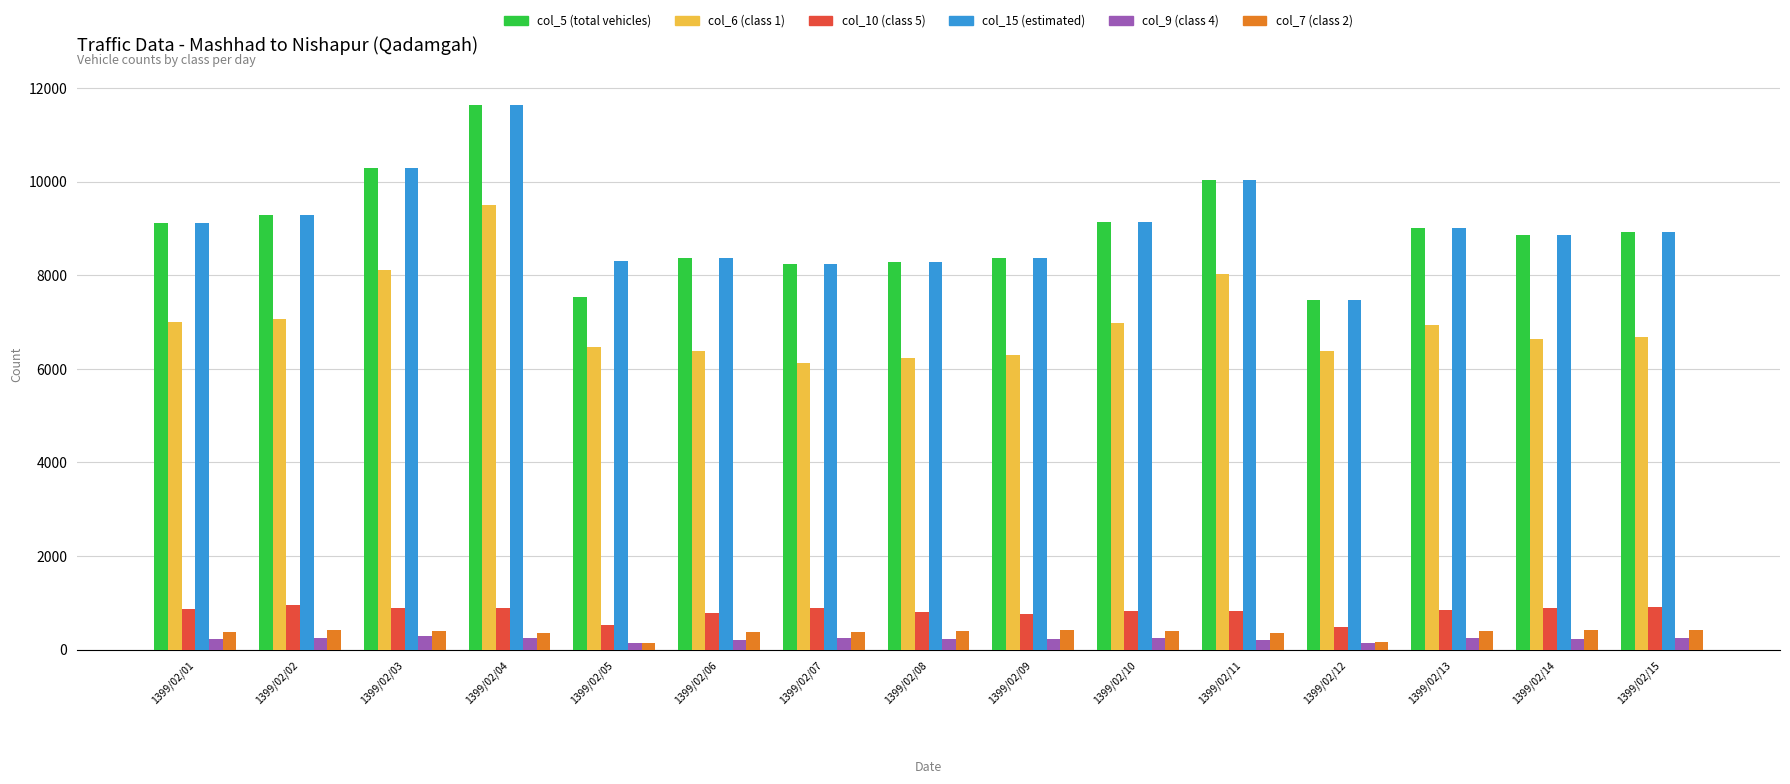

At which category is the sum across all series the highest?

1399/02/04